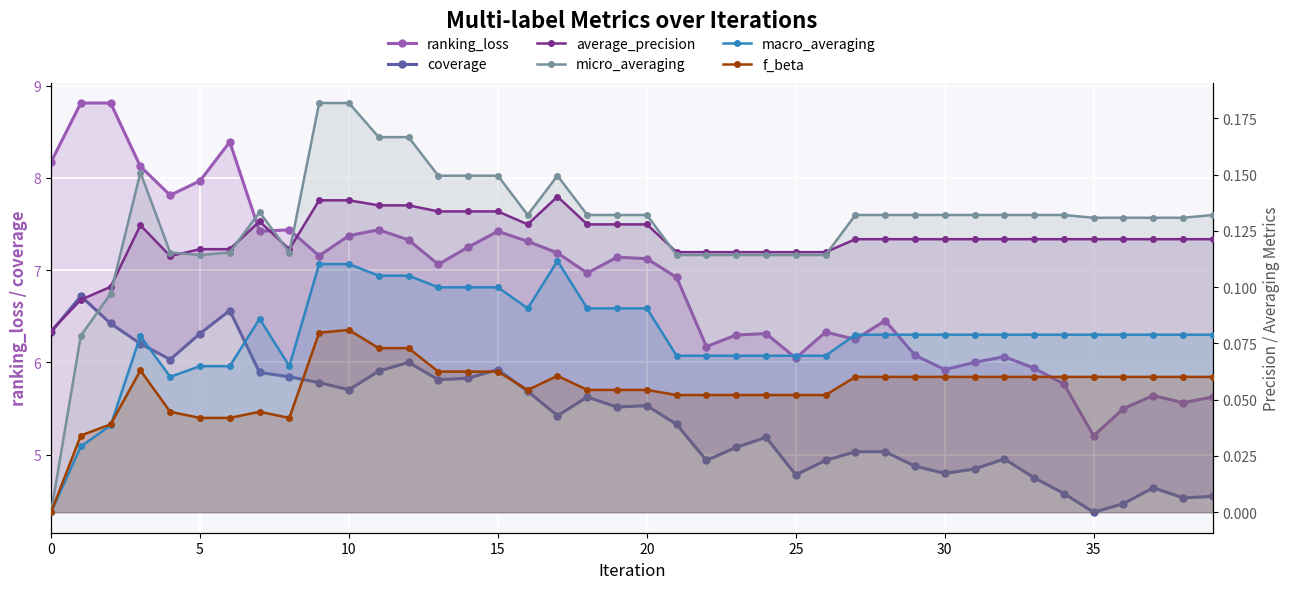

True or false: micro_averaging and macro_averaging intersect in this chart.

False